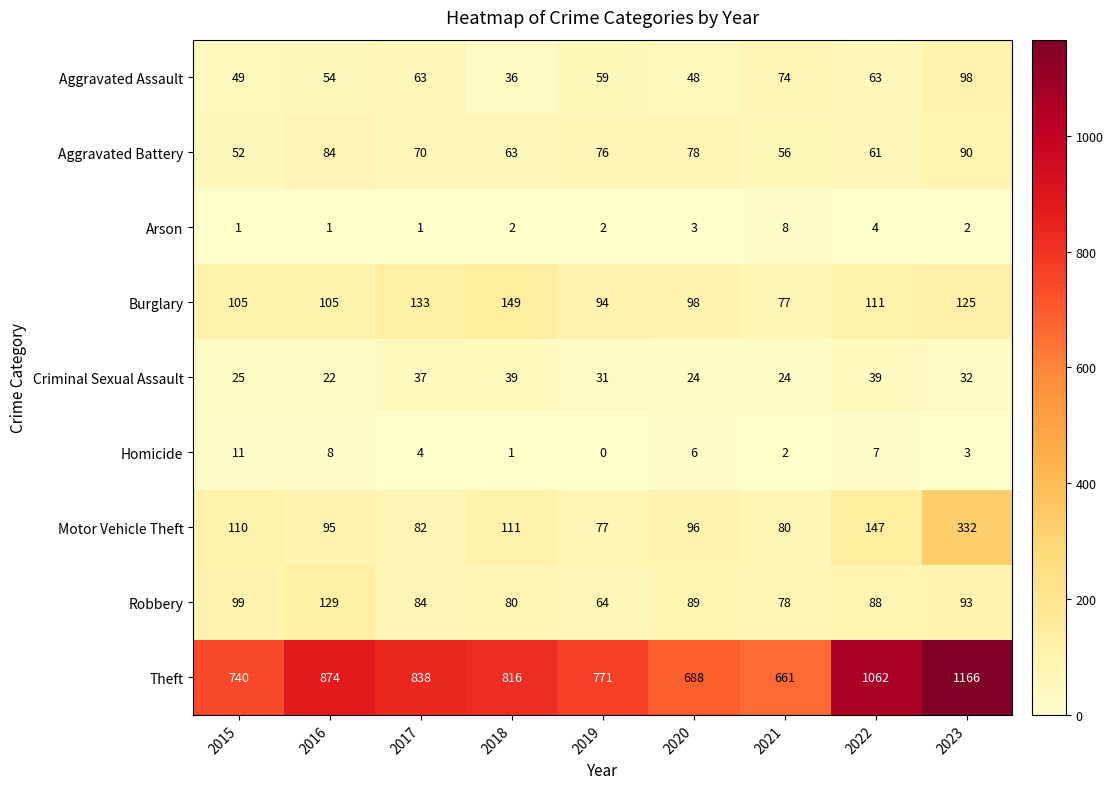

Count the number of data series in this chart.

9